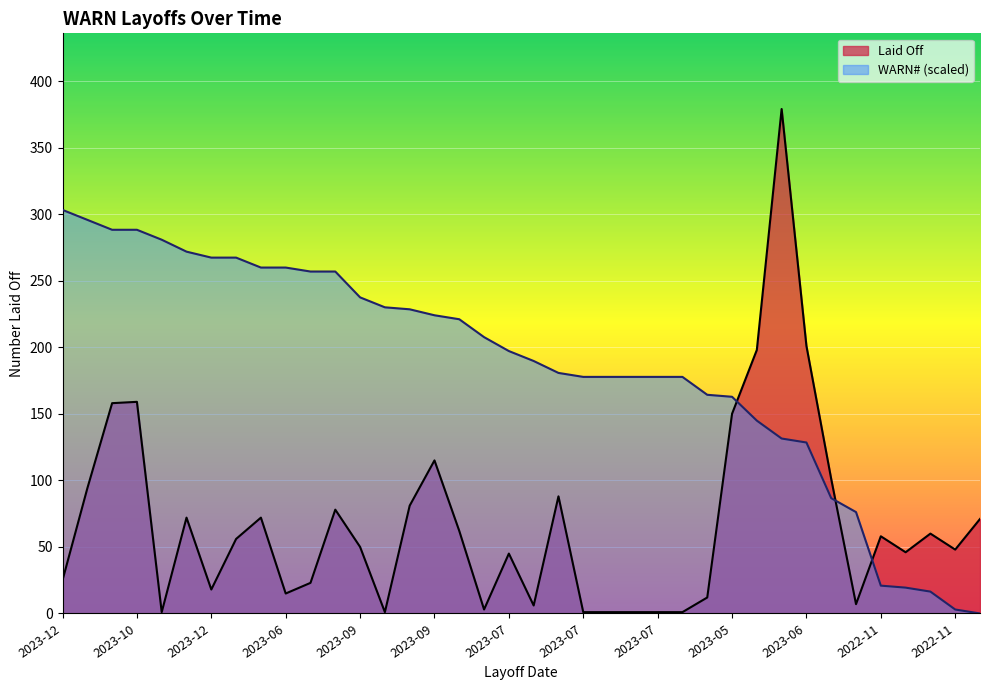

What is the sum of all Laid Off values?

2558.0